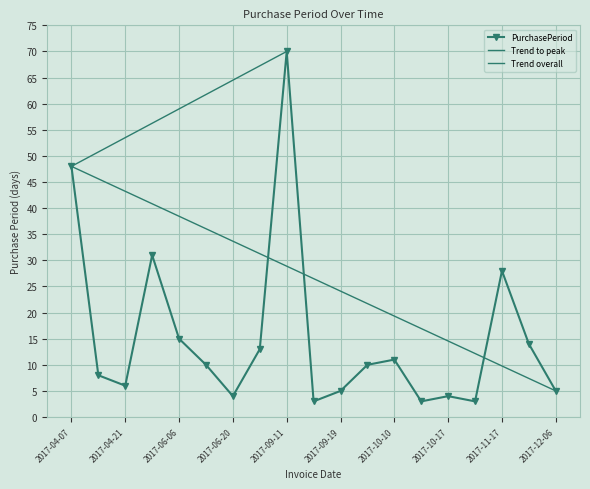

What is the ratio of the value at 2017-10-20 to the value at 2017-11-17?

0.1